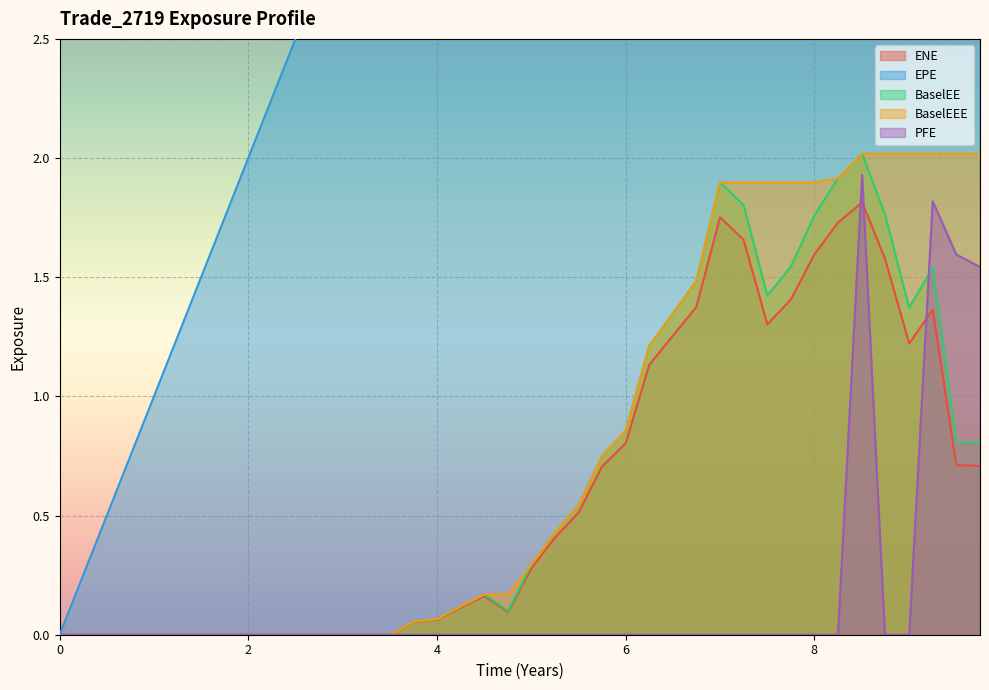

Reading left to right, extract all data points from this chart.

ENE: 0=0.0	0.251366=0.0	0.502755=0.0	0.74933=0.0	1.00138=0.0	1.2507=0.0	1.50275=0.0	1.74933=0.0	2.00138=0.0	2.2507=0.0	2.50275=0.0	2.74933=0.0	3.00138=0.0	3.2507=0.0	3.5082=0.0	3.75683=0.1	4.00546=0.1	4.2541=0.1	4.50275=0.2	4.75481=0.1	5.00412=0.3	5.2507=0.4	5.50275=0.5	5.74933=0.7	6.00138=0.8	6.2507=1.1	6.50275=1.3	6.74933=1.4	7.00138=1.8	7.2507=1.7	7.50273=1.3	7.75137=1.4	8.00273=1.6	8.25137=1.7	8.50823=1.8	8.74933=1.6	9.00686=1.2	9.25618=1.4	9.50549=0.7	9.75755=0.7
EPE: 0=0.0	0.251366=0.3	0.502755=0.5	0.74933=0.7	1.00138=1.0	1.2507=1.3	1.50275=1.5	1.74933=1.7	2.00138=2.0	2.2507=2.3	2.50275=2.5	2.74933=2.7	3.00138=3.0	3.2507=3.3	3.5082=3.5	3.75683=3.8	4.00546=4.0	4.2541=4.3	4.50275=4.5	4.75481=4.8	5.00412=5.0	5.2507=5.3	5.50275=5.5	5.74933=5.7	6.00138=6.0	6.2507=6.3	6.50275=6.5	6.74933=6.7	7.00138=7.0	7.2507=7.3	7.50273=7.5	7.75137=7.8	8.00273=8.0	8.25137=8.3	8.50823=8.5	8.74933=8.7	9.00686=9.0	9.25618=9.3	9.50549=9.5	9.75755=9.8
BaselEE: 0=0.0	0.251366=0.0	0.502755=0.0	0.74933=0.0	1.00138=0.0	1.2507=0.0	1.50275=0.0	1.74933=0.0	2.00138=0.0	2.2507=0.0	2.50275=0.0	2.74933=0.0	3.00138=0.0	3.2507=0.0	3.5082=0.0	3.75683=0.1	4.00546=0.1	4.2541=0.1	4.50275=0.2	4.75481=0.1	5.00412=0.3	5.2507=0.4	5.50275=0.5	5.74933=0.7	6.00138=0.9	6.2507=1.2	6.50275=1.3	6.74933=1.5	7.00138=1.9	7.2507=1.8	7.50273=1.4	7.75137=1.5	8.00273=1.8	8.25137=1.9	8.50823=2.0	8.74933=1.8	9.00686=1.4	9.25618=1.5	9.50549=0.8	9.75755=0.8
BaselEEE: 0=0.0	0.251366=0.0	0.502755=0.0	0.74933=0.0	1.00138=0.0	1.2507=0.0	1.50275=0.0	1.74933=0.0	2.00138=0.0	2.2507=0.0	2.50275=0.0	2.74933=0.0	3.00138=0.0	3.2507=0.0	3.5082=0.0	3.75683=0.1	4.00546=0.1	4.2541=0.1	4.50275=0.2	4.75481=0.2	5.00412=0.3	5.2507=0.4	5.50275=0.5	5.74933=0.7	6.00138=0.9	6.2507=1.2	6.50275=1.3	6.74933=1.5	7.00138=1.9	7.2507=1.9	7.50273=1.9	7.75137=1.9	8.00273=1.9	8.25137=1.9	8.50823=2.0	8.74933=2.0	9.00686=2.0	9.25618=2.0	9.50549=2.0	9.75755=2.0
PFE: 0=0.0	0.251366=0.0	0.502755=0.0	0.74933=0.0	1.00138=0.0	1.2507=0.0	1.50275=0.0	1.74933=0.0	2.00138=0.0	2.2507=0.0	2.50275=0.0	2.74933=0.0	3.00138=0.0	3.2507=0.0	3.5082=0.0	3.75683=0.0	4.00546=0.0	4.2541=0.0	4.50275=0.0	4.75481=0.0	5.00412=0.0	5.2507=0.0	5.50275=0.0	5.74933=0.0	6.00138=0.0	6.2507=0.0	6.50275=0.0	6.74933=0.0	7.00138=0.0	7.2507=0.0	7.50273=0.0	7.75137=0.0	8.00273=0.0	8.25137=0.0	8.50823=1.9	8.74933=0.0	9.00686=0.0	9.25618=1.8	9.50549=1.6	9.75755=1.5